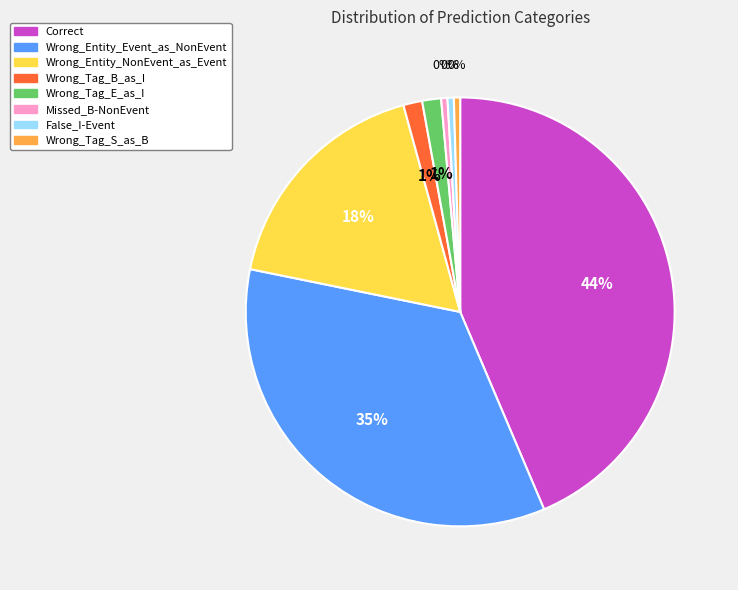

To the nearest percent, what is the combined percentage of Wrong_Tag_S_as_B and Wrong_Entity_NonEvent_as_Event?

18%